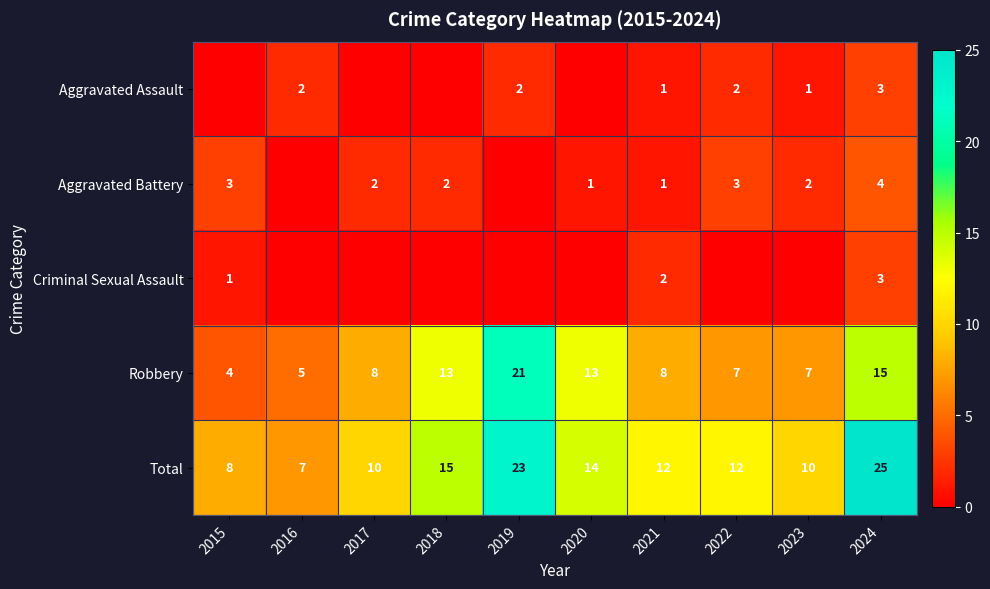

Which category has the highest value in the Total series?

2024